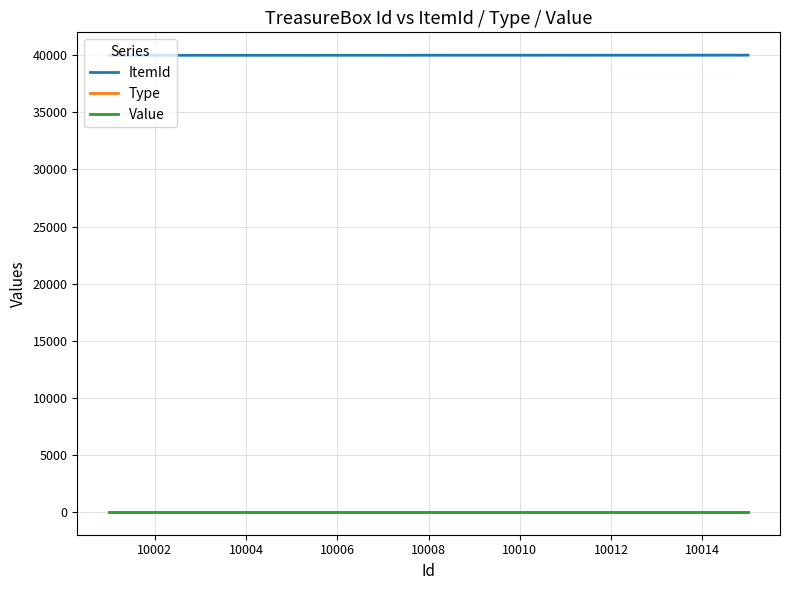

What is the difference between the second highest and minimum values in the ItemId series?

13